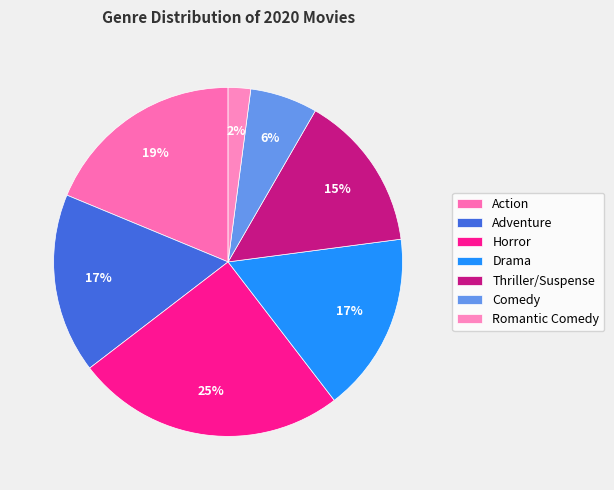

To the nearest percent, what is the difference between the largest and smallest slice percentages?

23%